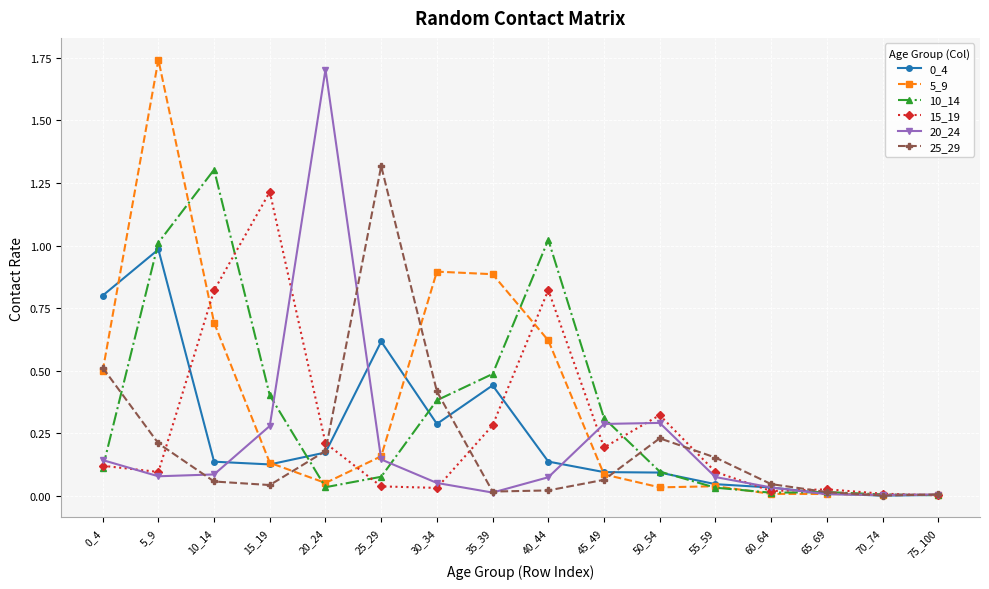

What is the value of the 5_9 point at the 1st from the left?

0.5